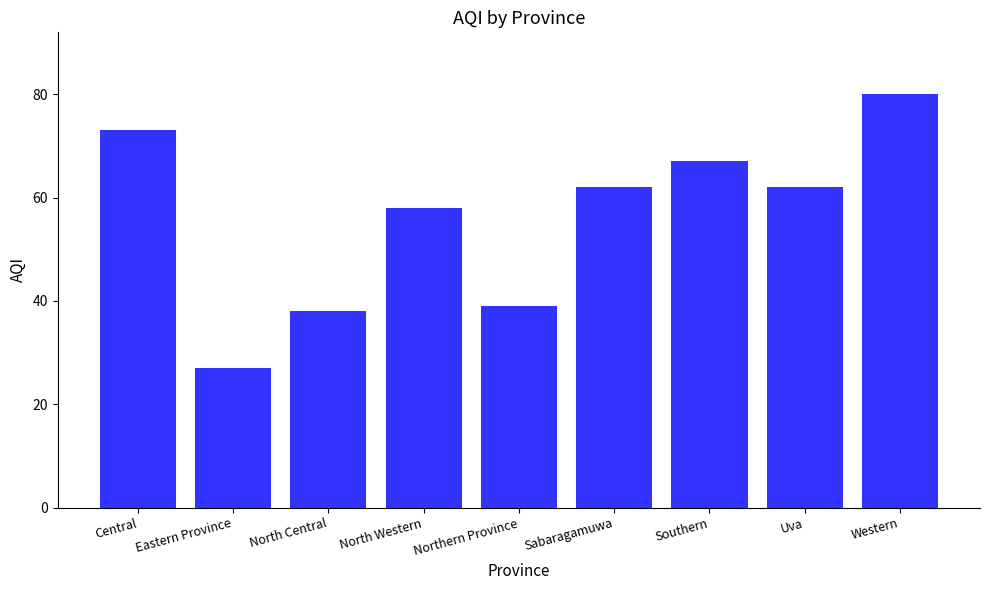

What is the approximate value at Central?

73